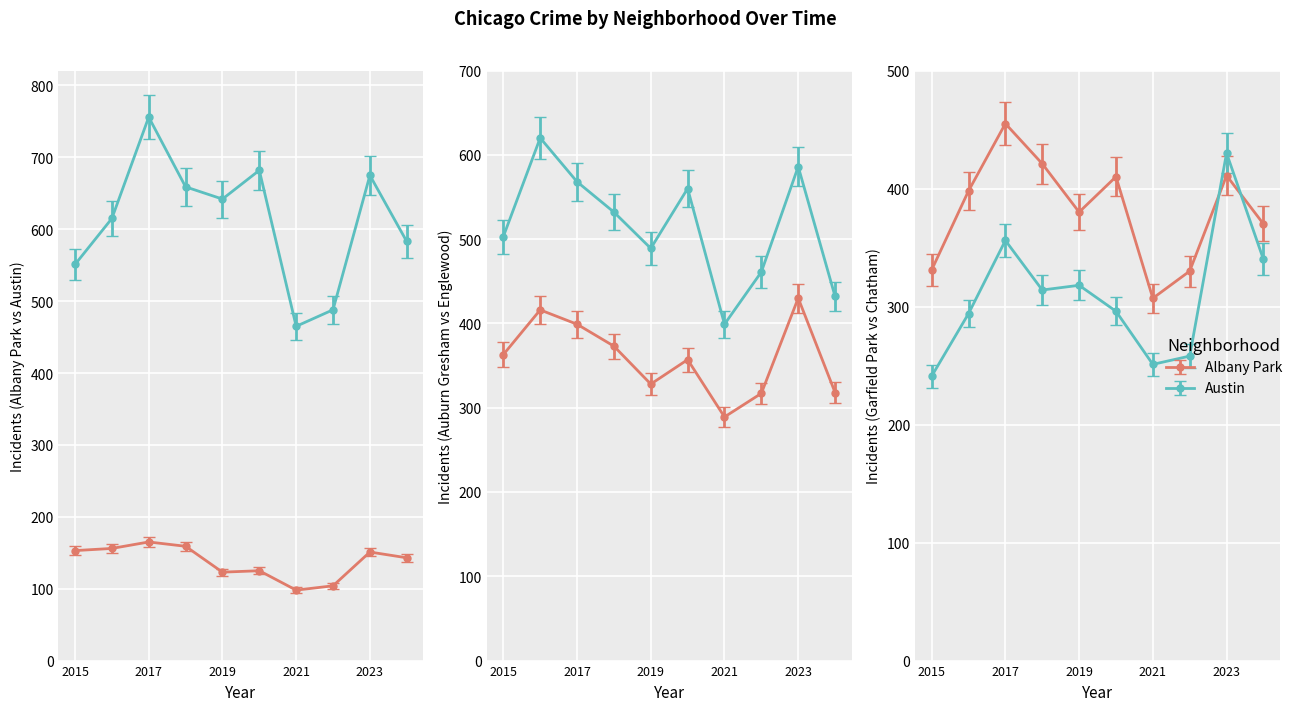

At which label does Albany Park first exceed 151?

2015